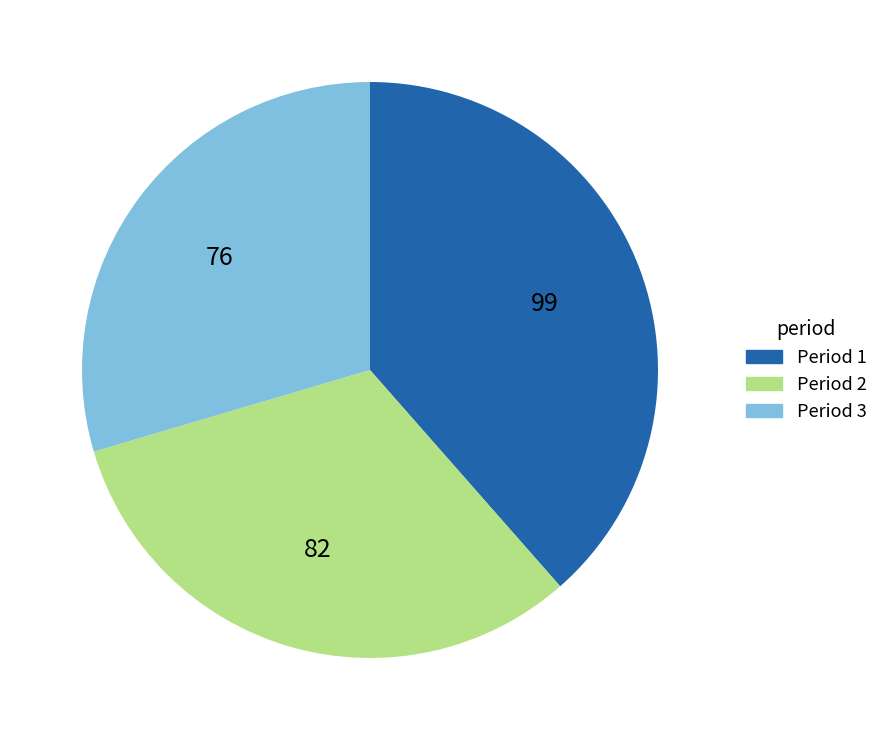

Which slice is the smallest?

Period 3